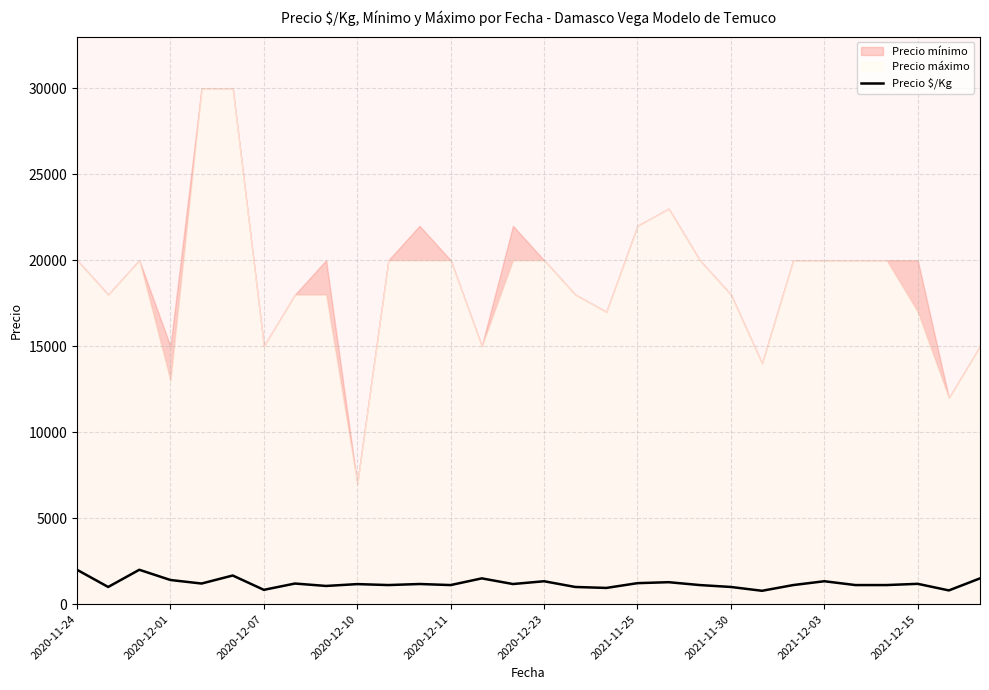

What is the smallest value displayed?

778